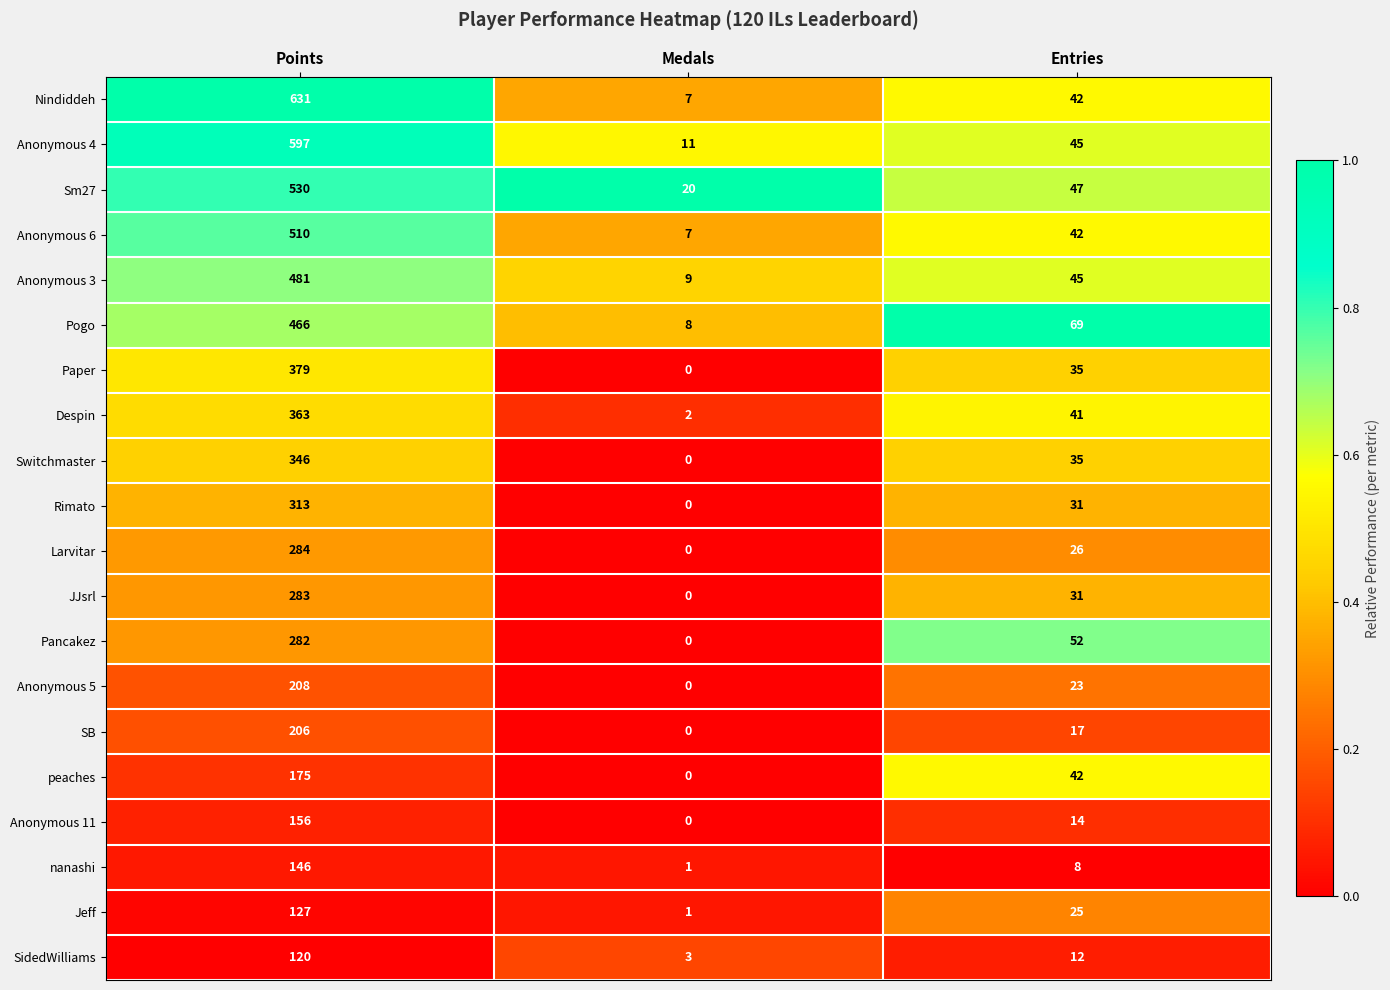

The value of Anonymous 6 at Medals is 7. True or false?

True